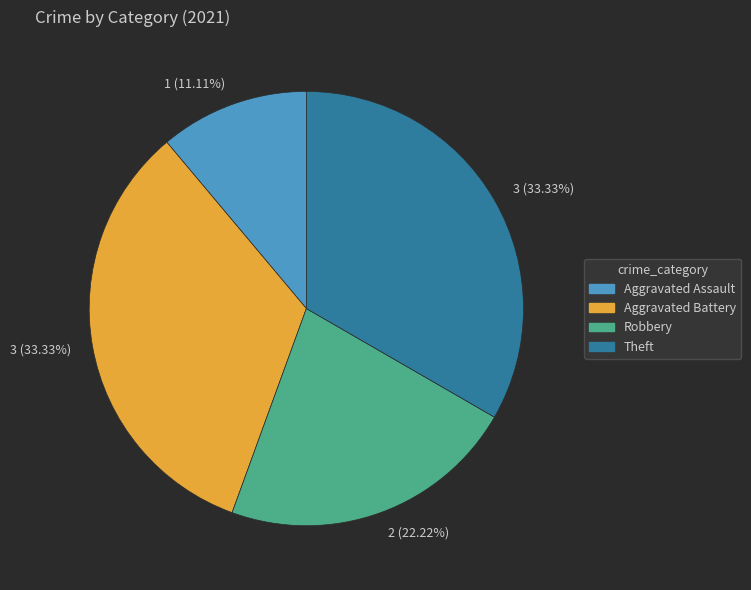

Is there any slice that represents more than half of the pie?

No